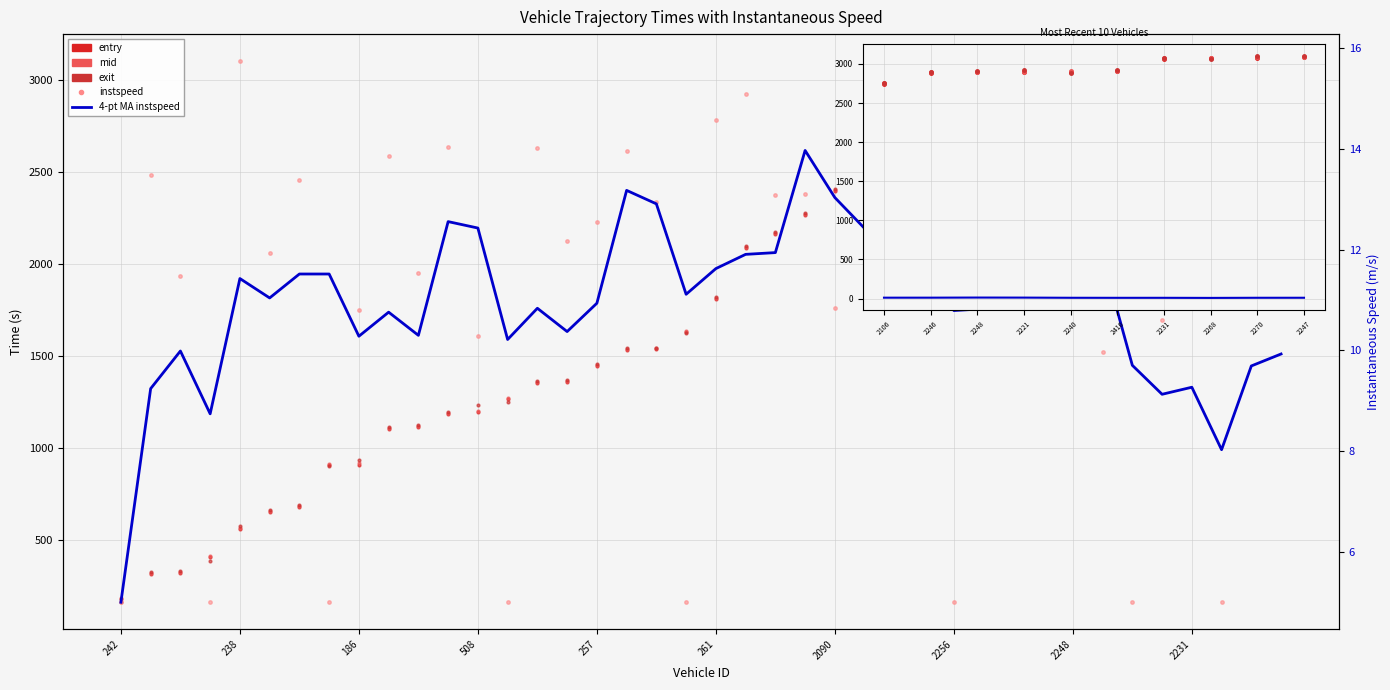

Rank the categories by exit value from lowest to highest.

242, 106, 86, 96, 238, 499, 81, 264, 186, 431, 516, 500, 508, 227, 249, 180, 257, 236, 267, 219, 261, 2252, 2186, 2422, 2090, 2263, 2492, 2256, 2229, 2095, 2106, 2240, 2246, 2248, 2221, 2416, 2268, 2231, 2270, 2247